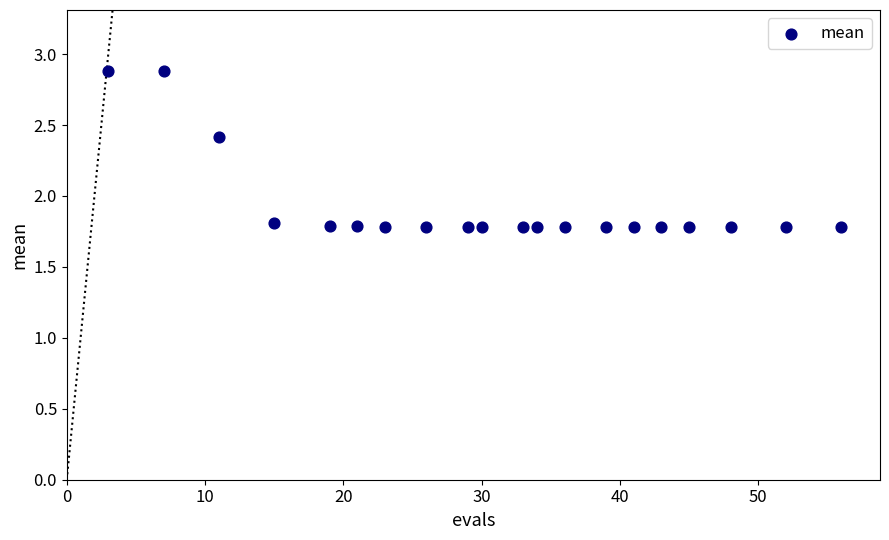

What is the range of X values (max minus min)?

53.0